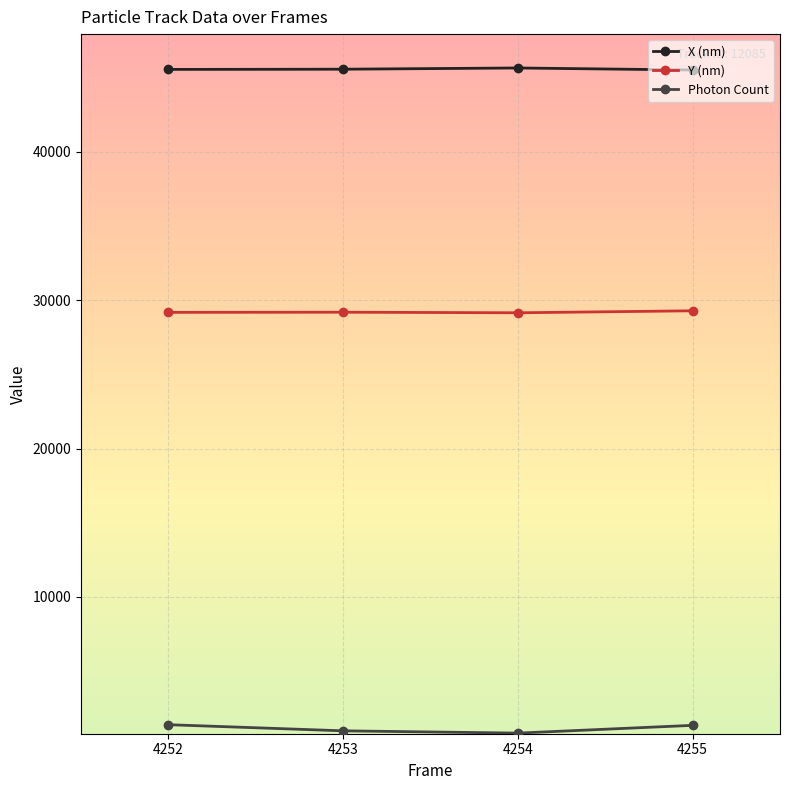

The value of Photon Count at 4253 is 980.1. True or false?

True